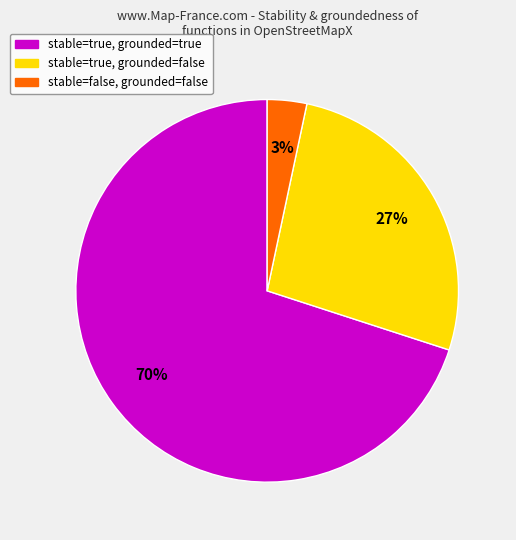

To the nearest percent, what is the average slice percentage?

33%